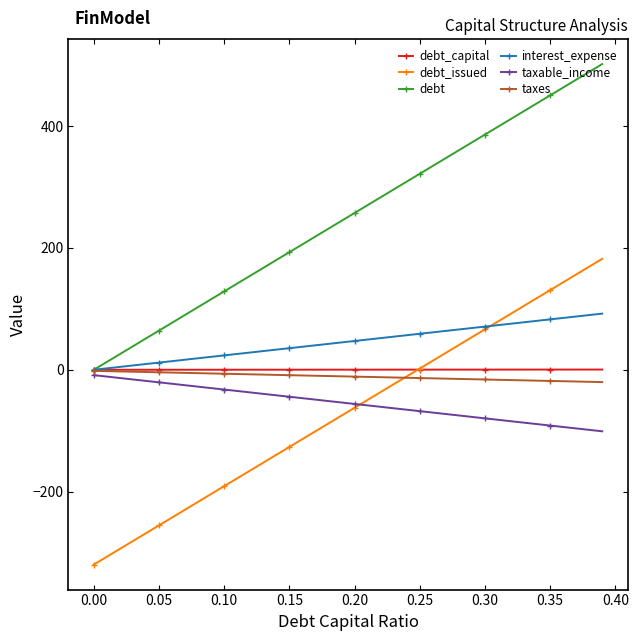

How many data points in debt_capital are above 0?

39